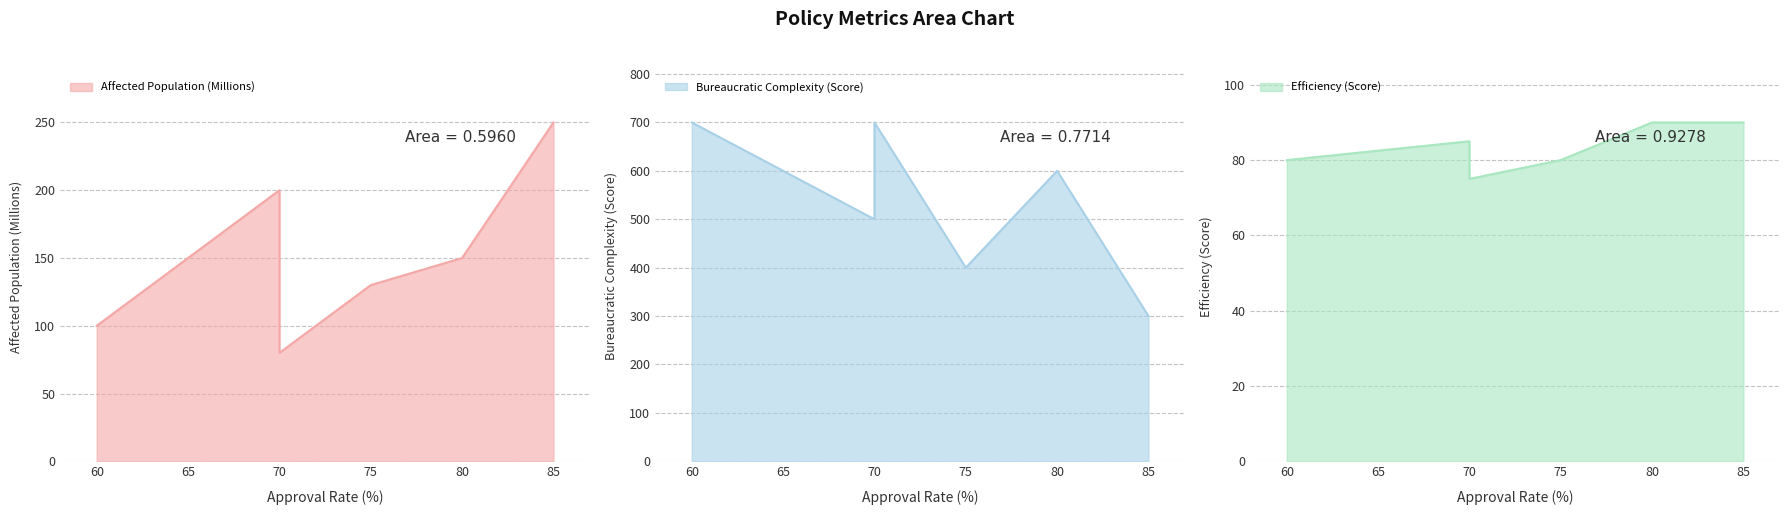

True or false: Bureaucratic Complexity (Score) and Affected Population (Millions) intersect in this chart.

False